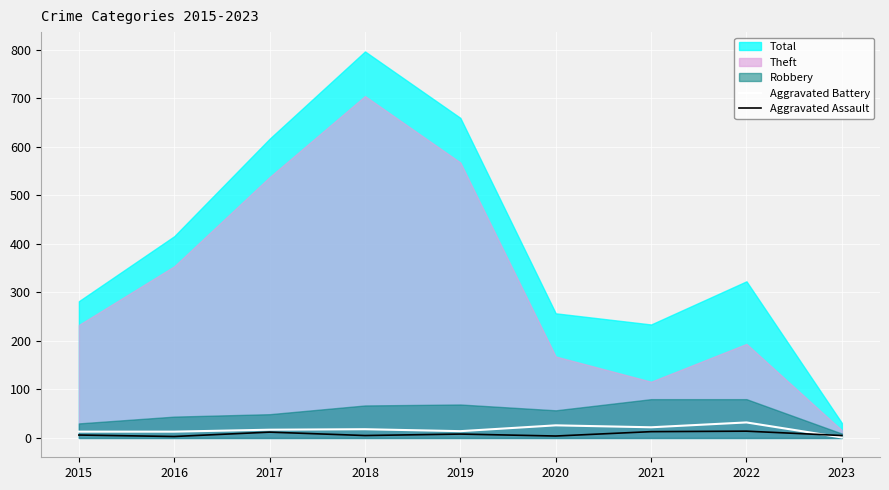

What value does the Aggravated Assault series have at 2022?

14